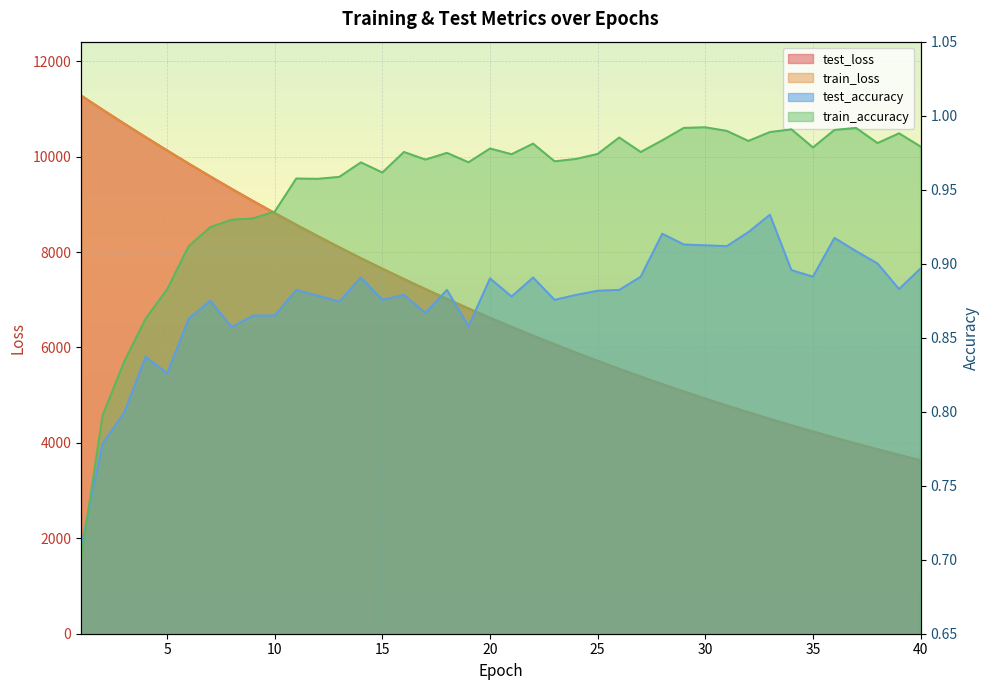

Reading left to right, list all the values displayed in this chart.

test_loss: 11282.0	10984.6	10694.6	10409.7	10130.5	9855.3	9586.6	9325.0	9068.3	8817.7	8572.2	8333.4	8100.1	7872.4	7650.7	7434.3	7223.5	7017.8	6817.7	6622.1	6431.8	6246.3	6065.9	5889.9	5718.8	5552.0	5389.7	5231.4	5077.3	4927.7	4781.8	4639.8	4501.8	4367.5	4236.8	4109.5	3985.7	3865.4	3748.3	3634.4
train_loss: 11282.5	10984.2	10693.2	10408.2	10128.4	9853.9	9585.4	9323.1	9066.6	8815.9	8570.8	8331.8	8098.7	7871.2	7649.5	7433.1	7222.2	7016.5	6816.1	6620.8	6430.6	6245.3	6064.8	5889.0	5717.8	5551.0	5388.7	5230.6	5076.8	4927.0	4781.2	4639.3	4501.3	4366.9	4236.2	4109.0	3985.2	3864.9	3747.7	3633.9
test_accuracy: 0.7	0.8	0.8	0.8	0.8	0.9	0.9	0.9	0.9	0.9	0.9	0.9	0.9	0.9	0.9	0.9	0.9	0.9	0.9	0.9	0.9	0.9	0.9	0.9	0.9	0.9	0.9	0.9	0.9	0.9	0.9	0.9	0.9	0.9	0.9	0.9	0.9	0.9	0.9	0.9
train_accuracy: 0.7	0.8	0.8	0.9	0.9	0.9	0.9	0.9	0.9	0.9	1.0	1.0	1.0	1.0	1.0	1.0	1.0	1.0	1.0	1.0	1.0	1.0	1.0	1.0	1.0	1.0	1.0	1.0	1.0	1.0	1.0	1.0	1.0	1.0	1.0	1.0	1.0	1.0	1.0	1.0